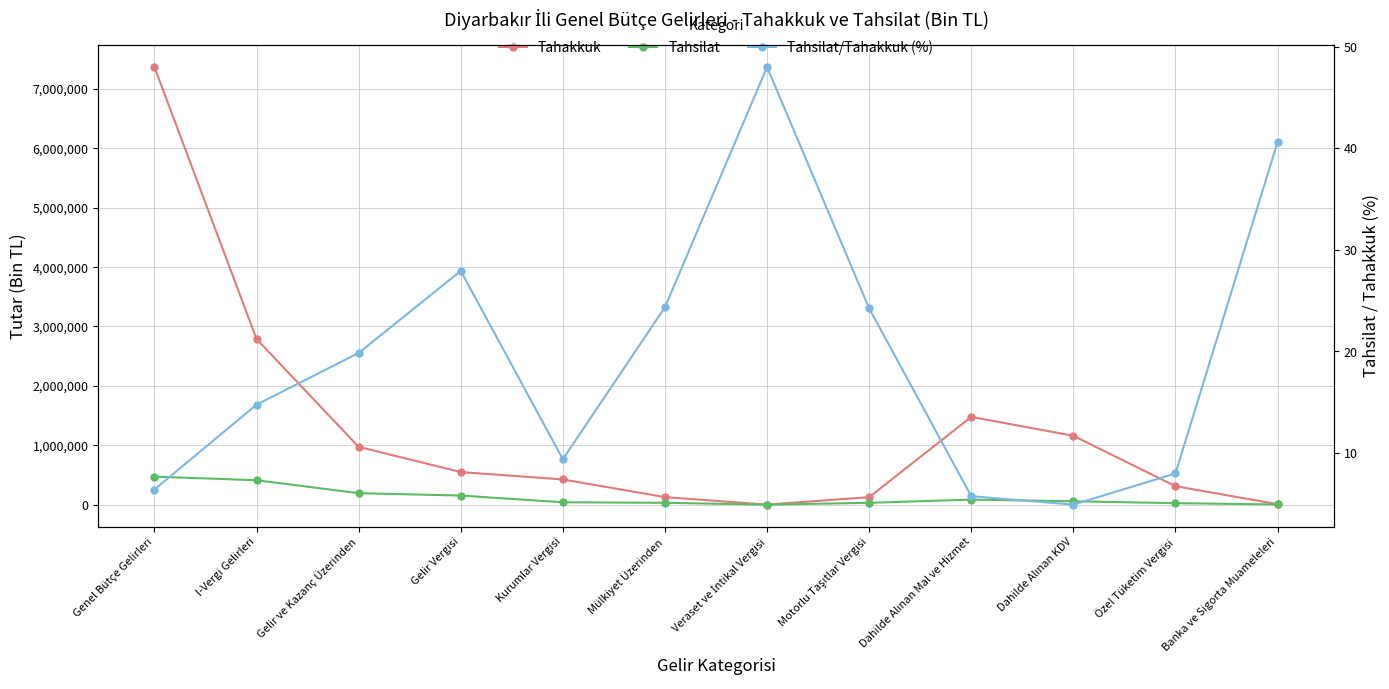

List the series in order of their peak value, lowest first.

Tahsilat/Tahakkuk (%), Tahsilat, Tahakkuk